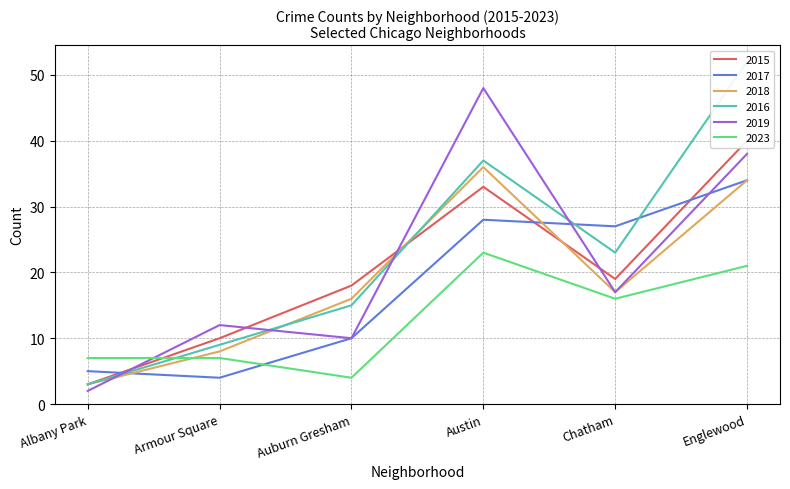

Rank the series by their maximum value, from lowest to highest.

2023, 2017, 2018, 2015, 2019, 2016